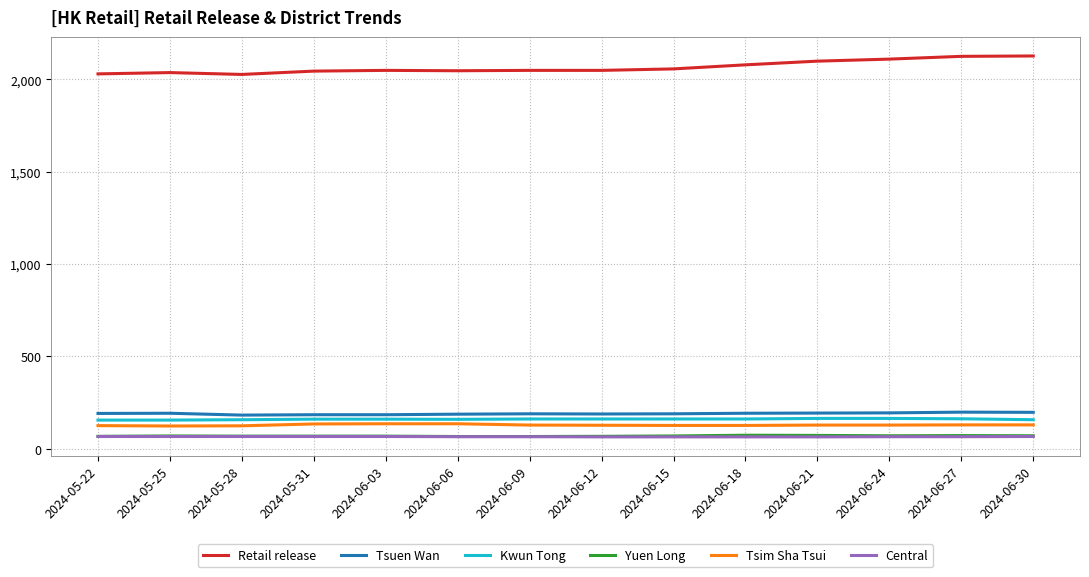

What is the difference between the highest and lowest values at 2024-05-25?

1971